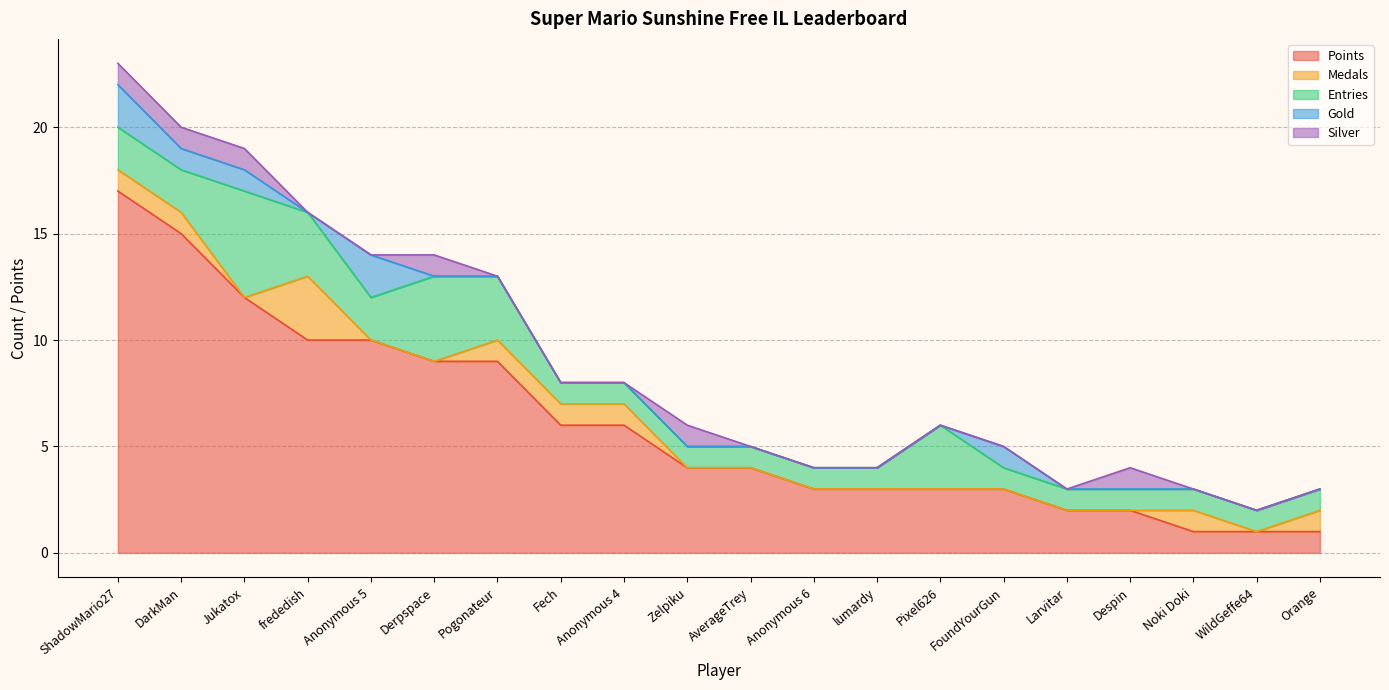

Does the chart display data point markers on the line(s)?

No